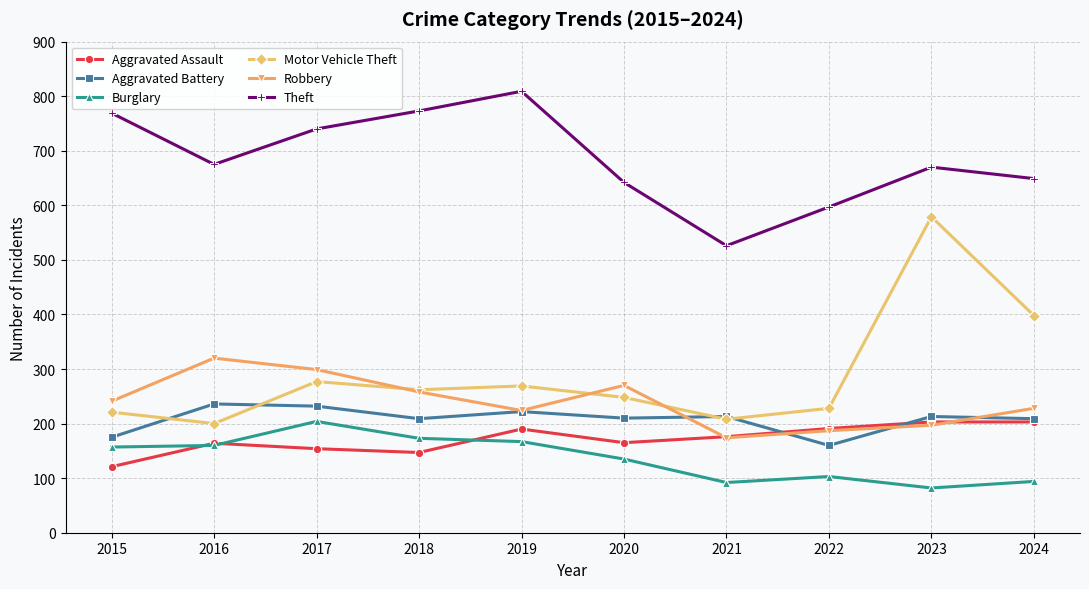

What is the sum of all Theft values?

6850